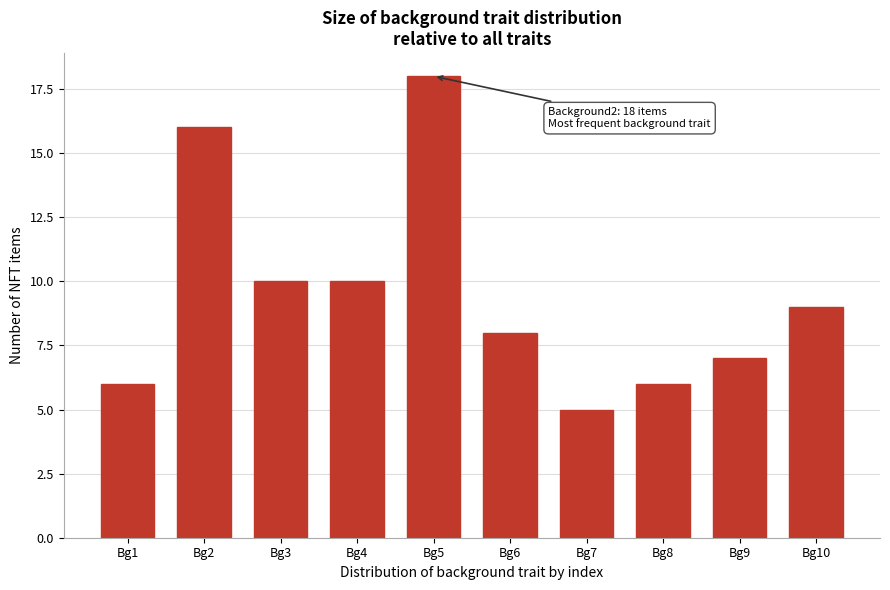

Reading left to right, extract all data points from this chart.

Bg1=6	Bg2=16	Bg3=10	Bg4=10	Bg5=18	Bg6=8	Bg7=5	Bg8=6	Bg9=7	Bg10=9